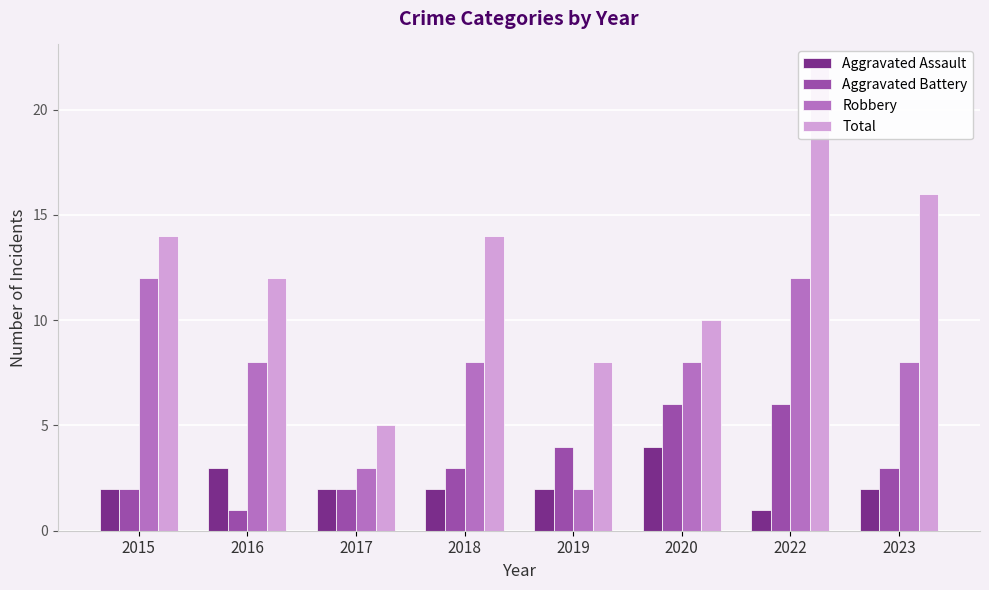

What is the value of the Aggravated Assault bar at the 5th from the left?

2